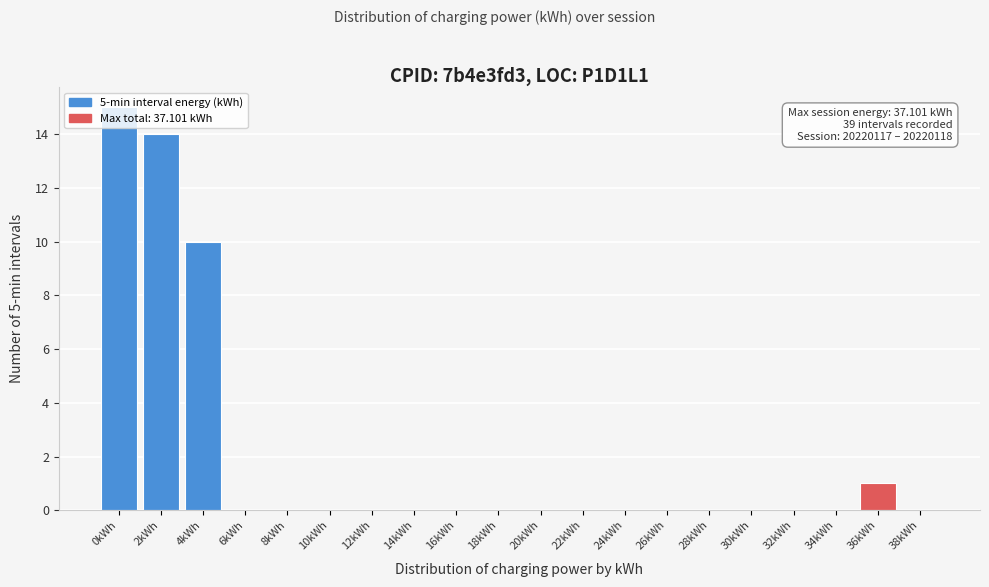

True or false: the data shows 5 at 12kWh.

False